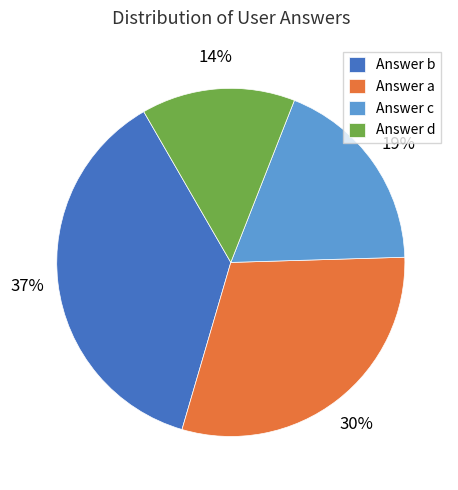

Which has a higher value, Answer d or Answer b?

Answer b